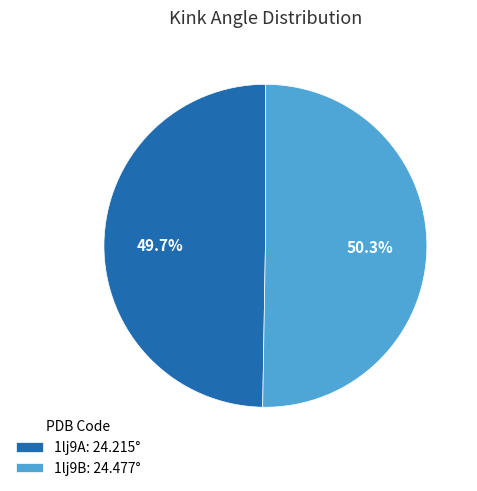

What is the largest slice in the pie chart?

1lj9B